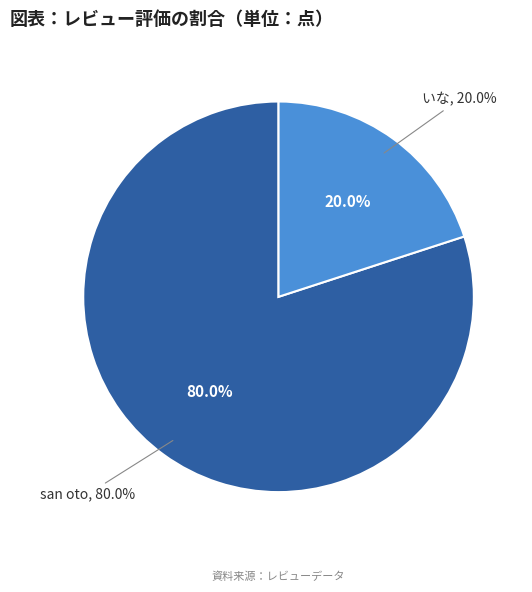

Approximately how many times larger is the value at san oto compared to いな?

4.0